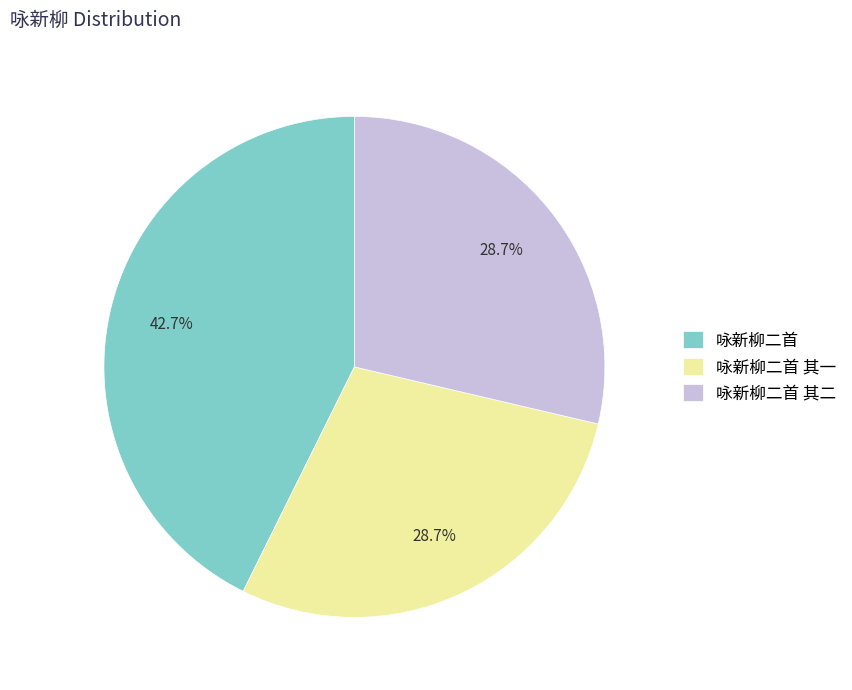

To the nearest percent, what is the average slice percentage?

33%